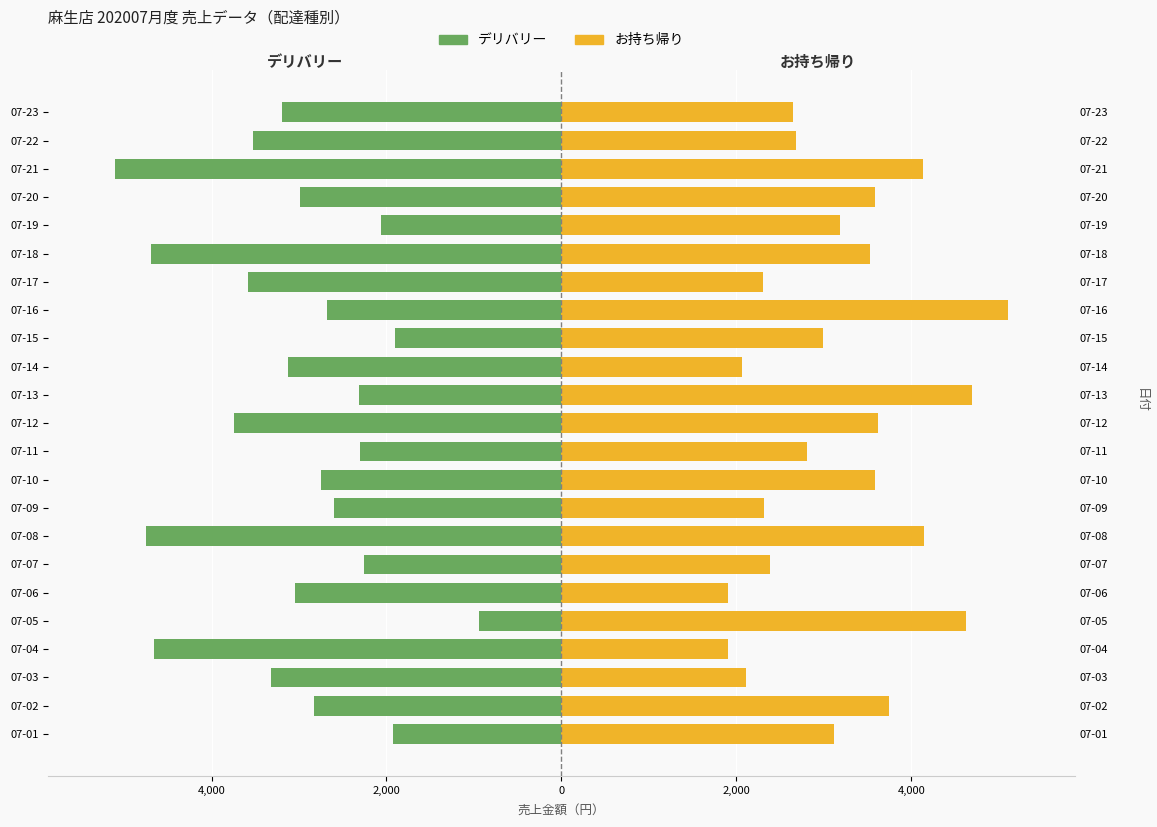

Does the chart contain stacked bars?

No